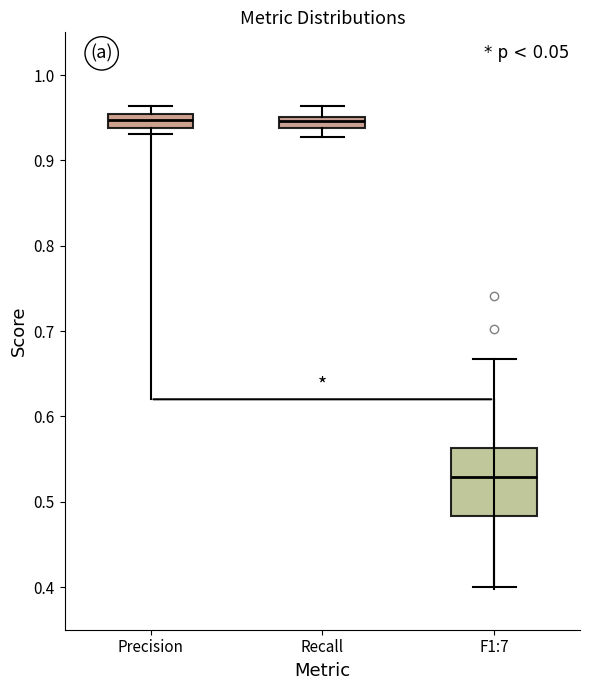

Which box is the tallest, from its lower edge to its upper edge?

F1:7